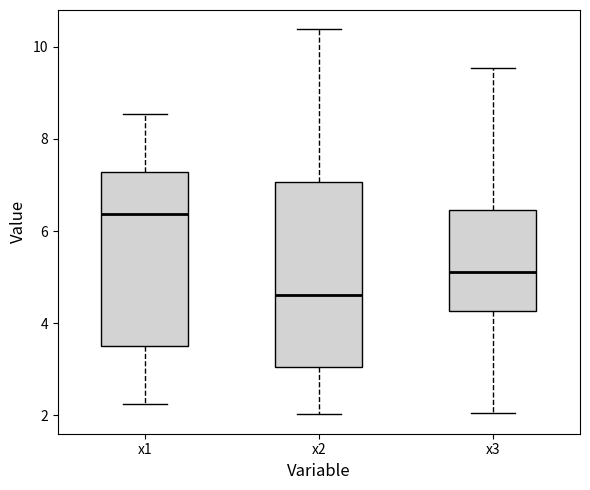

Where does the lower whisker of the box for x3 end on the y-axis? The values are not printed on the chart, so give them approximately, as read against the axis.

2.0